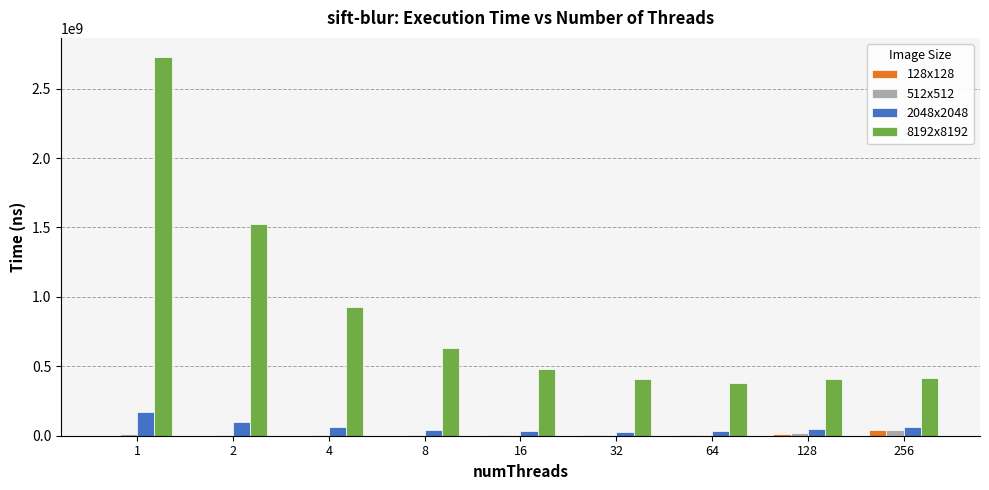

What is the maximum value shown in the chart?

2729184916